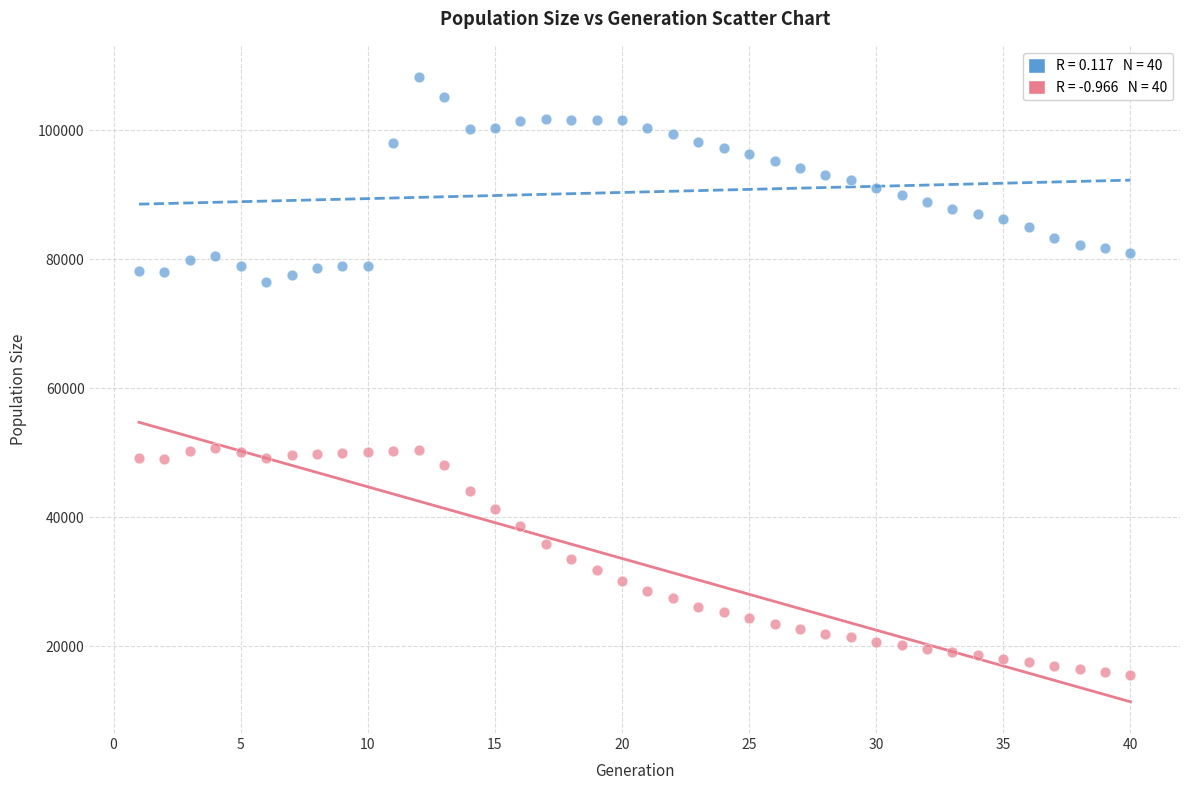

Across all data points, what is the range of X values (max minus min)?

39